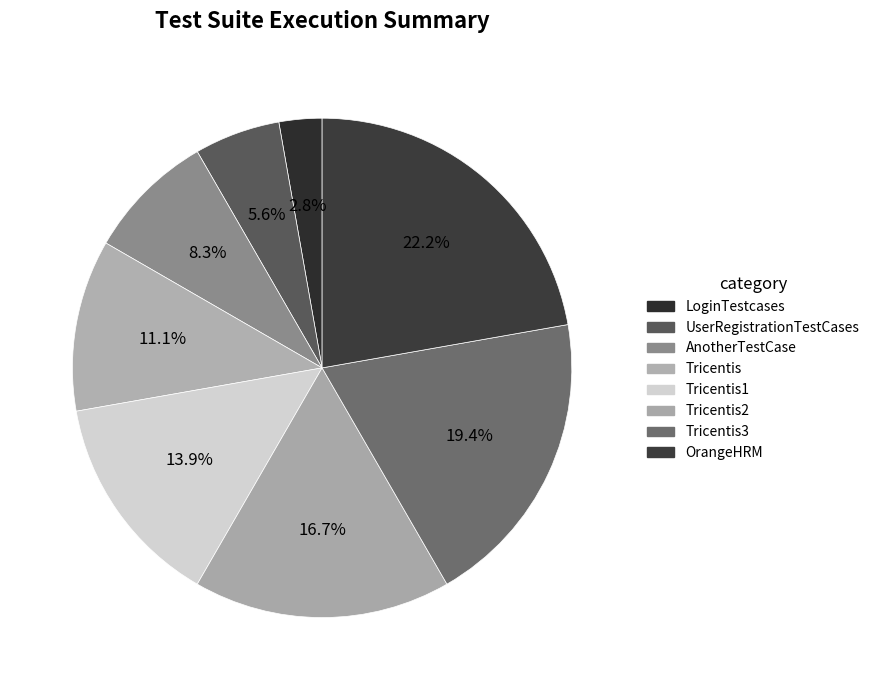

What is the total percentage of Tricentis and Tricentis1?

25.0%